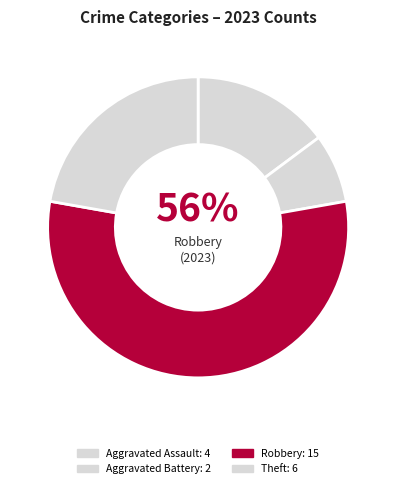

True or false: Aggravated Assault accounts for 15% of the total.

True